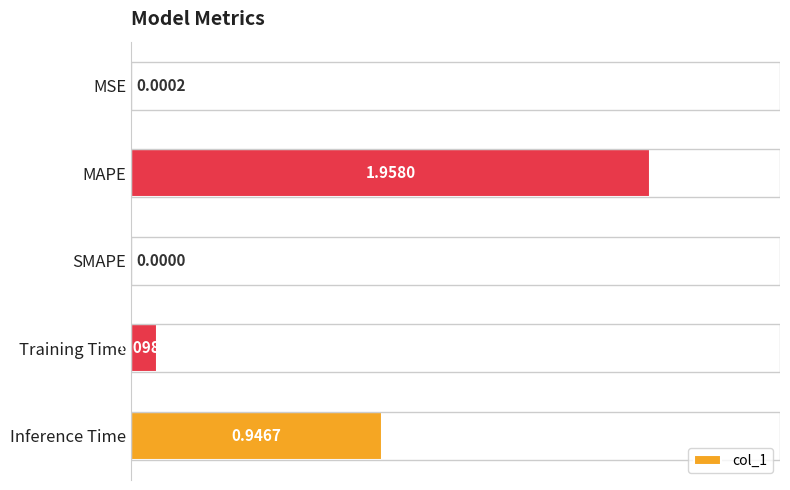

What is the sum of all values?

3.0